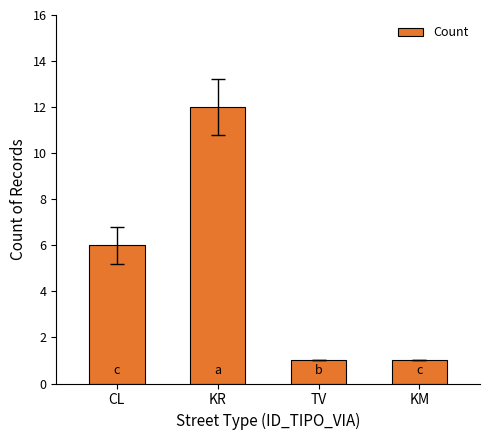

What is the approximate value at KR, to the nearest 5?

10